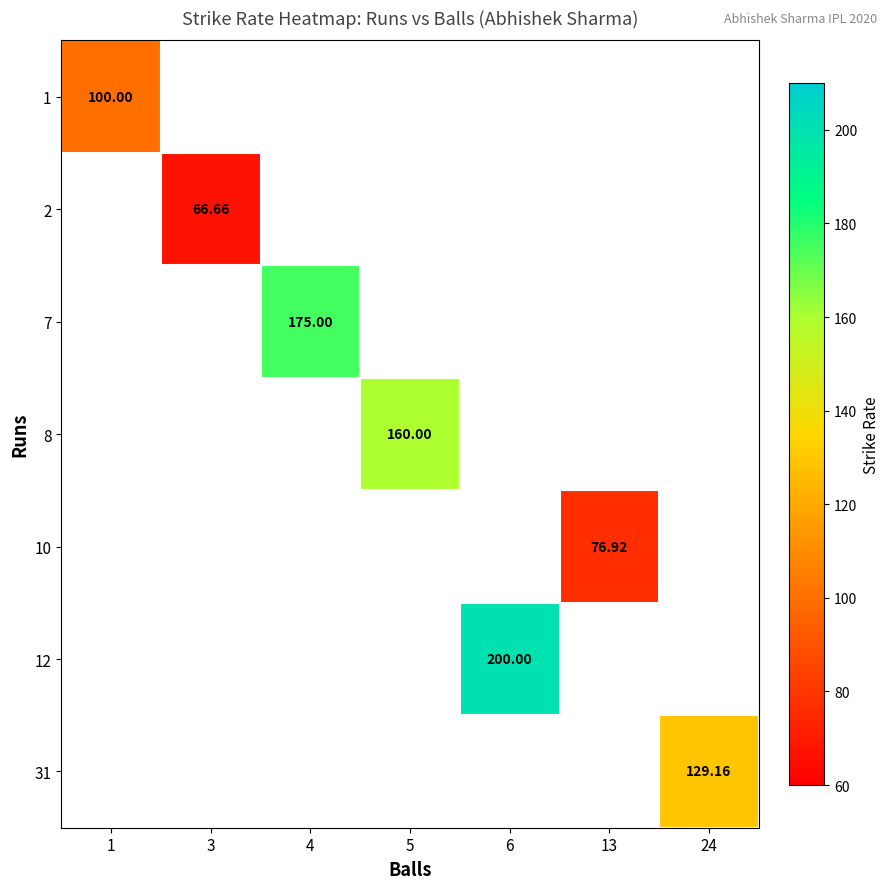

Count the number of categories in the chart.

7